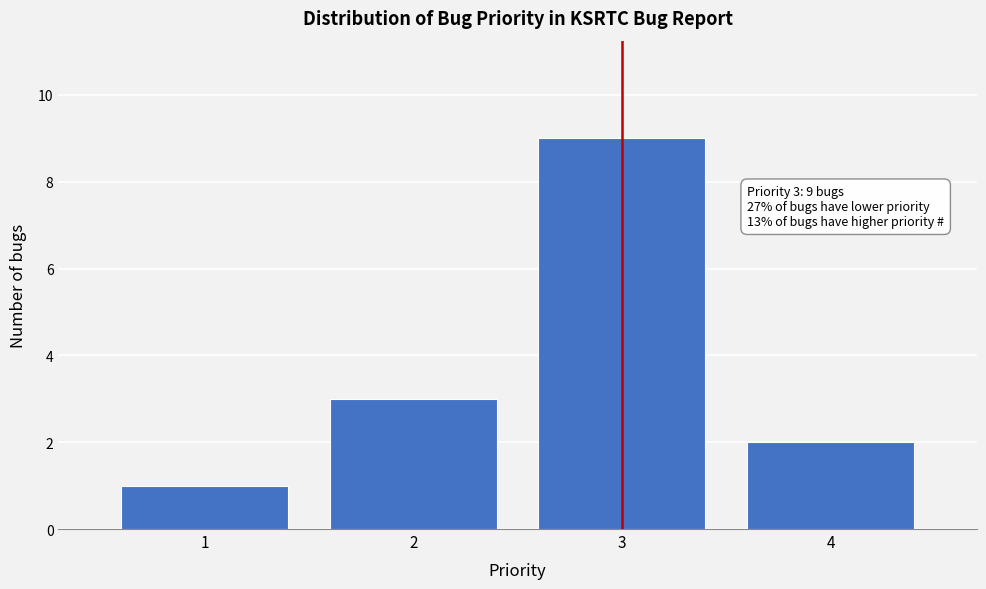

Which range on the x-axis has the tallest bar?

2.5 to 3.5